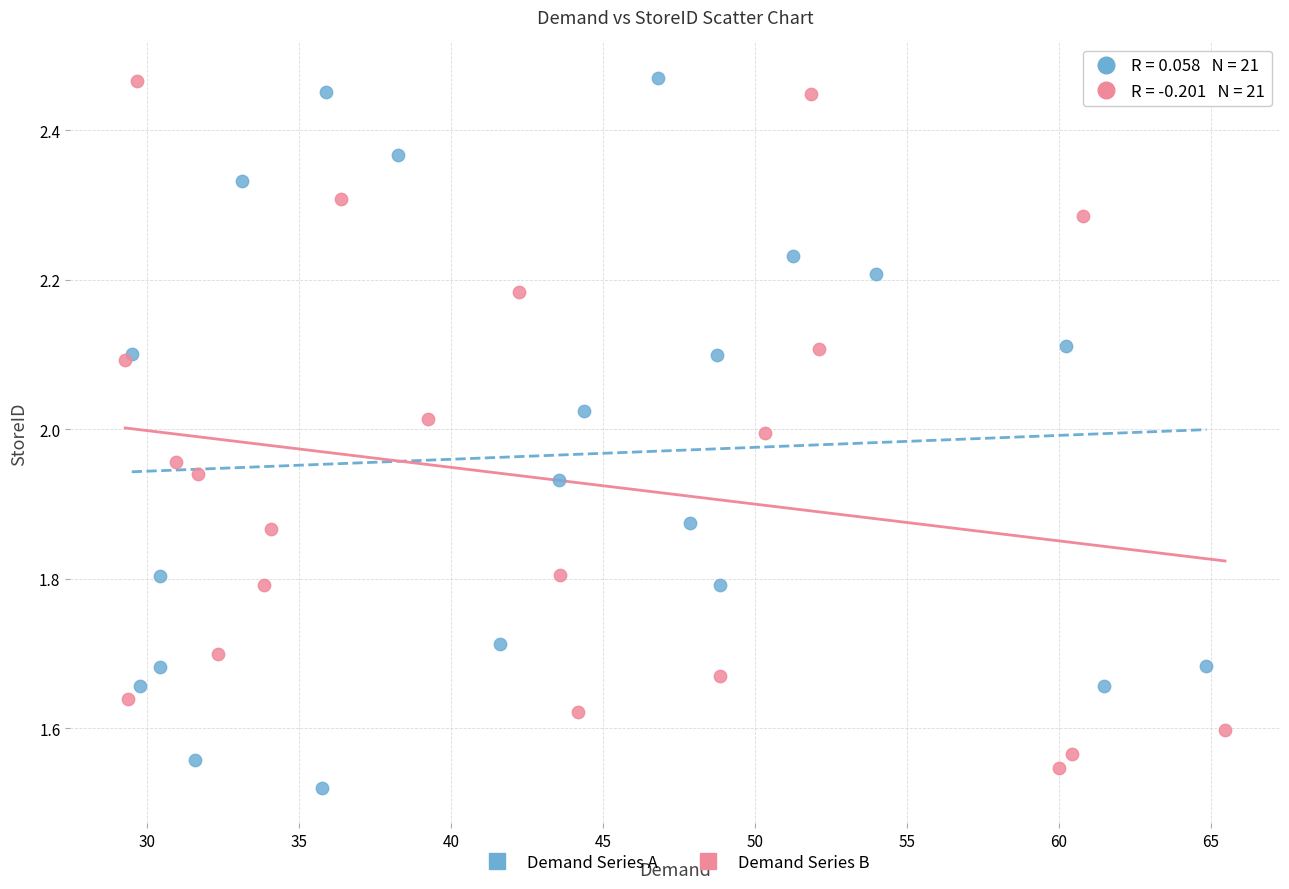

What are all the series names shown in the legend?

Demand Series A, Demand Series B